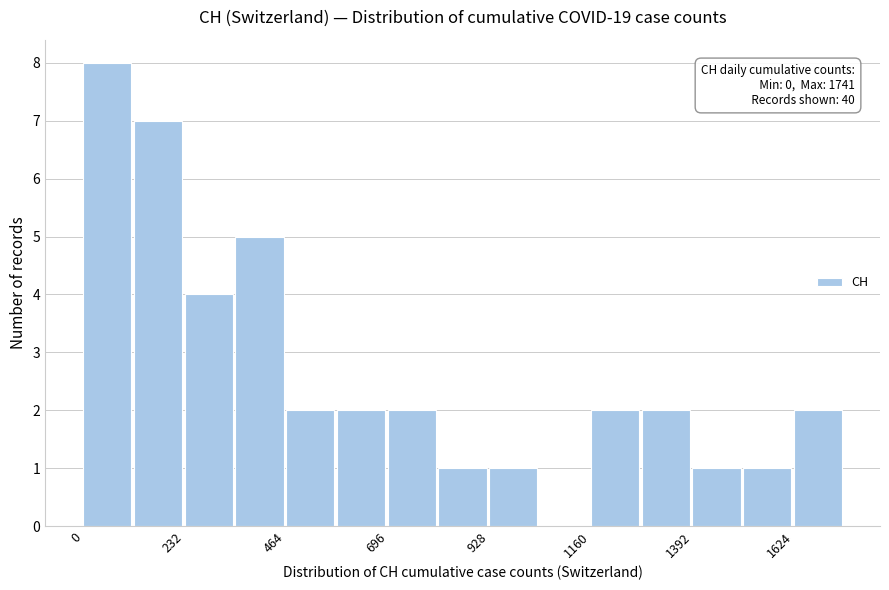

Around what value on the x-axis is the tallest bar? Give the approximate position of its centre, as read against the axis.

50